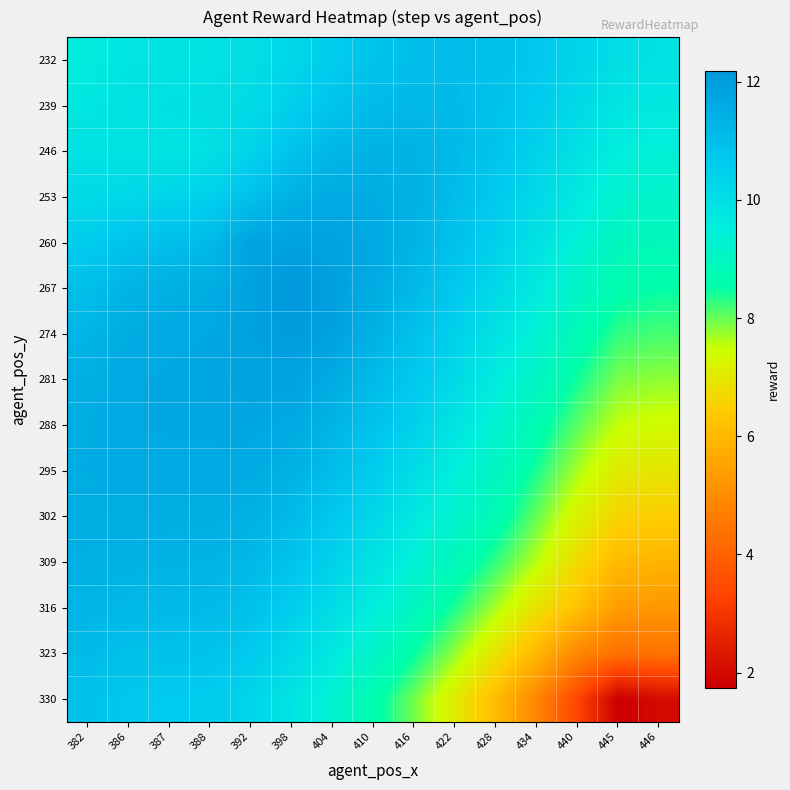

At which category does the chart reach its peak across all series?

398